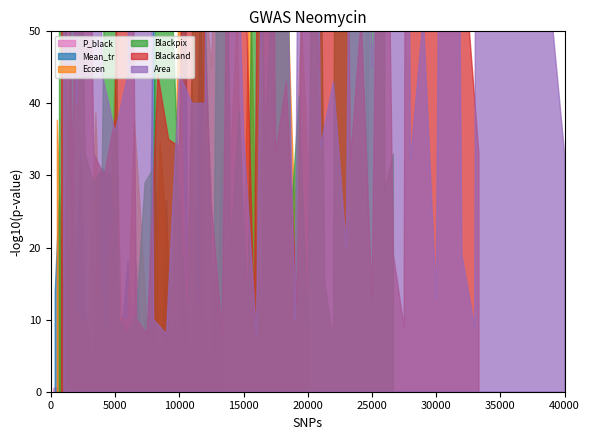

Is it true that Mean_tr equals 8.0 at 9?

True